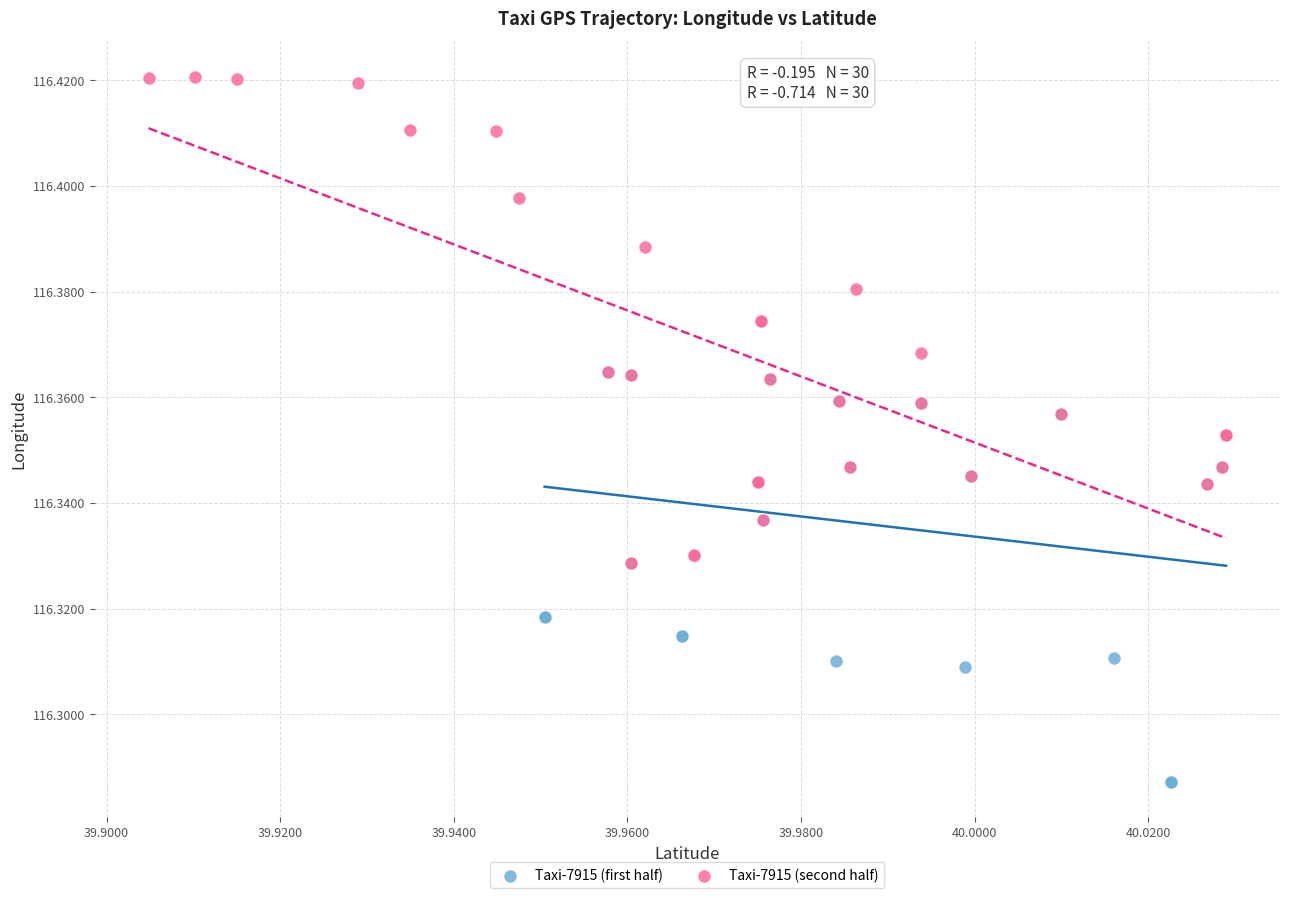

Which series has the widest spread of Y values?

Taxi-7915 (second half)